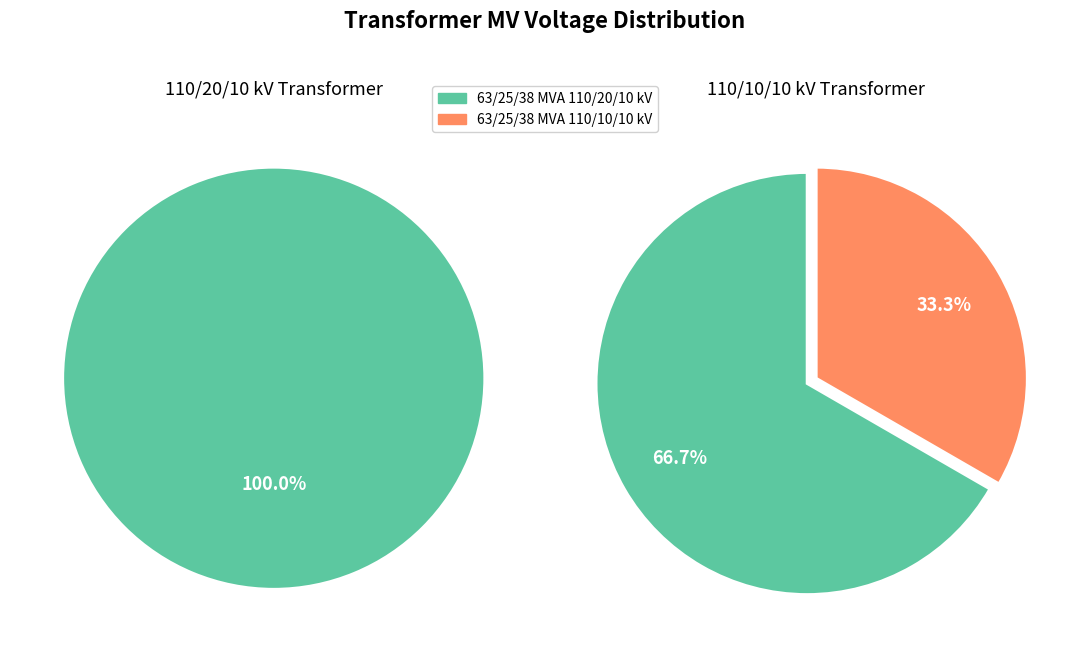

Which category accounts for the majority?

63/25/38 MVA 110/20/10 kV